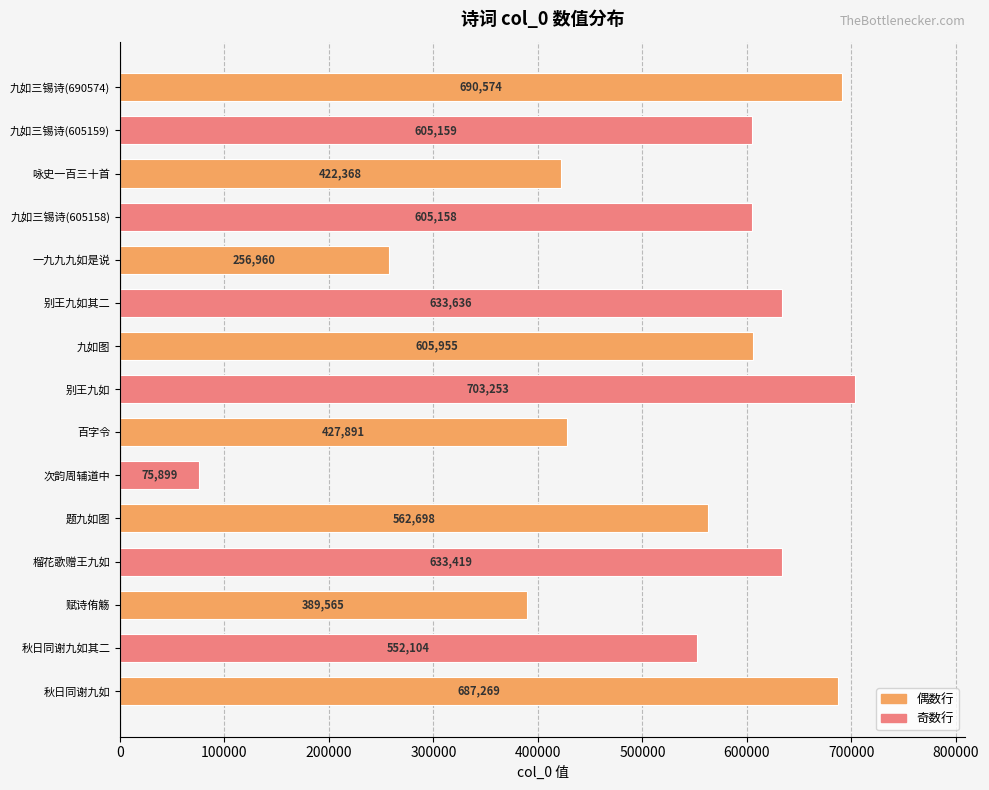

What value does the data have at 百字令?

427891